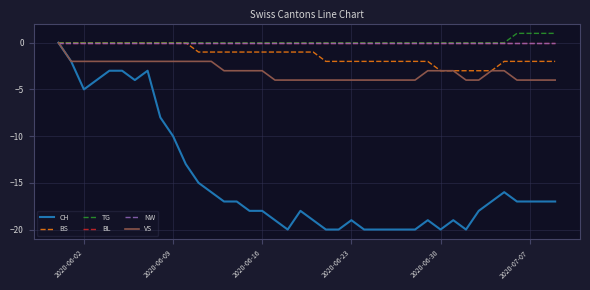

True or false: BL and TG cross at least once.

False